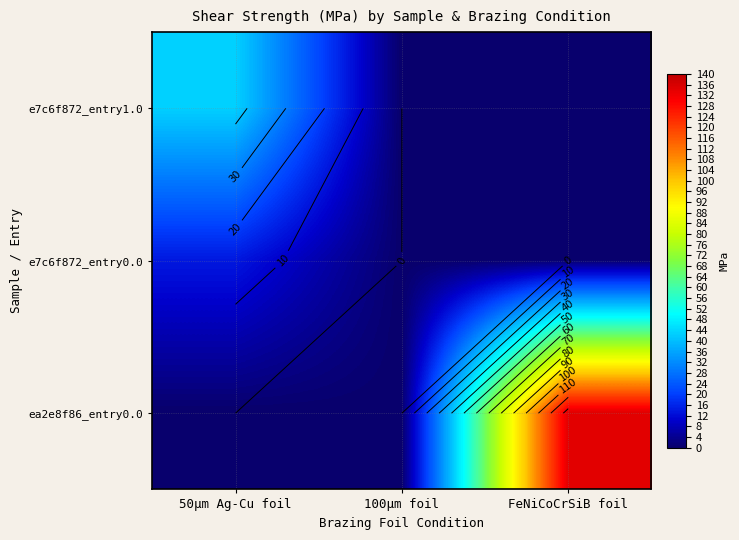

Is the value of ea2e8f86_entry0.0 at FeNiCoCrSiB foil greater than the value of e7c6f872_entry0.0 at 50μm Ag-Cu foil?

Yes